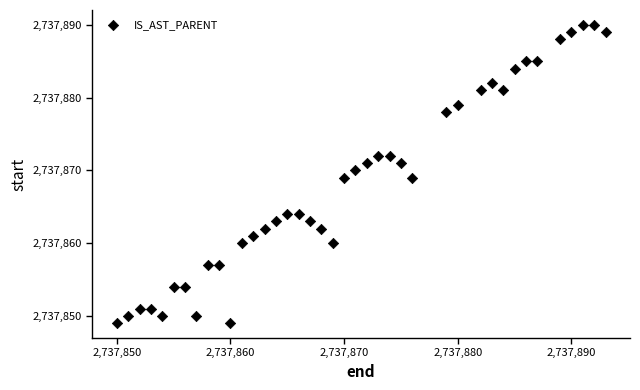

What is the range of Y values (max minus min)?

41